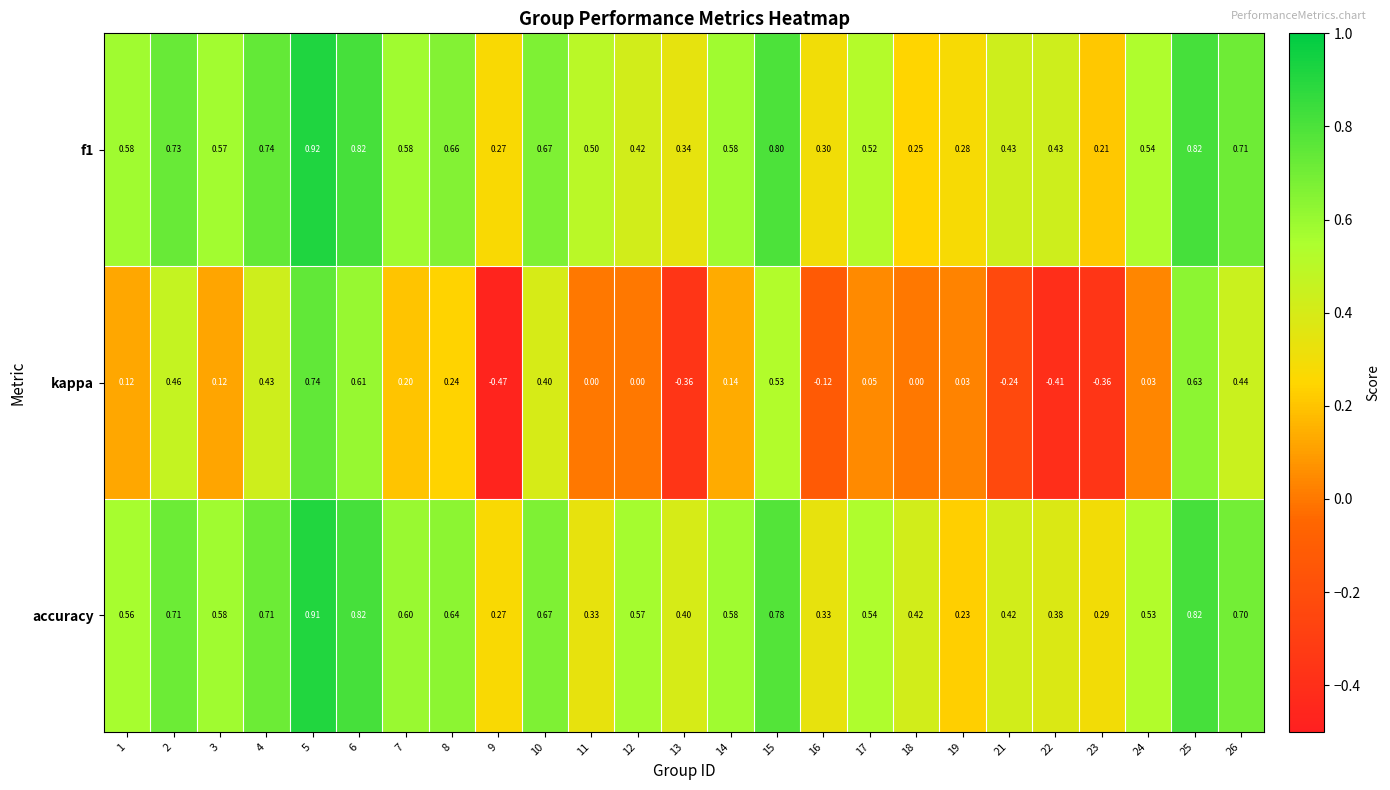

Which series has the largest total across all categories?

accuracy